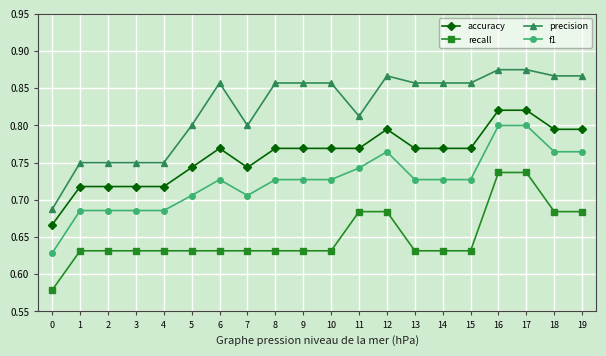

True or false: accuracy has a value of 0.8 at 16.

True